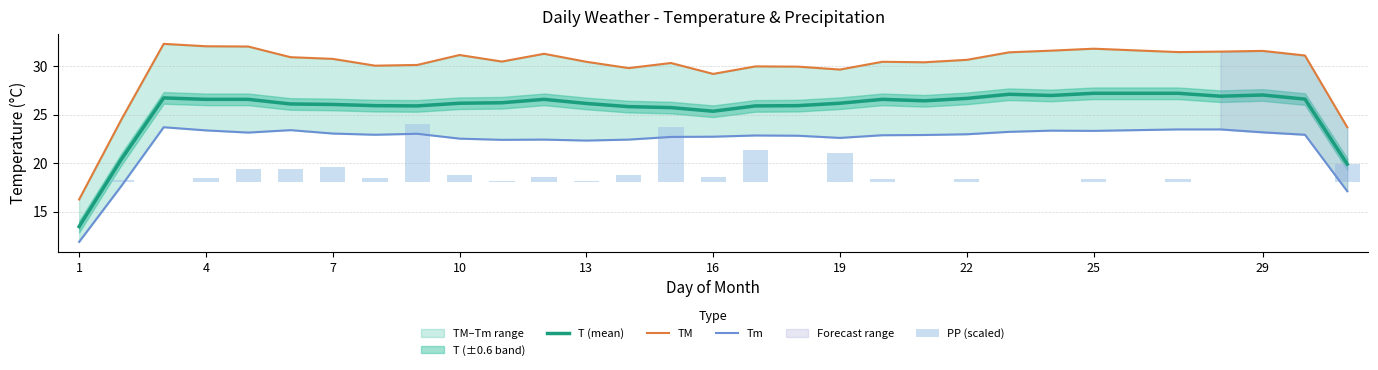

What is the maximum value for T (mean)?

27.2